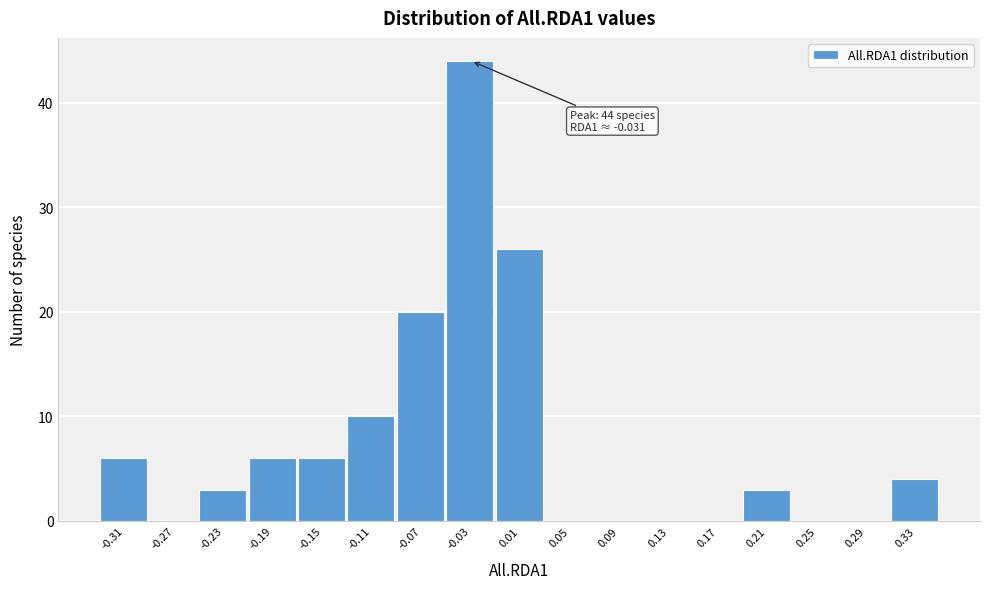

Reading right to left, list all the values displayed in this chart.

0.33=4	0.29=0	0.25=0	0.21=3	0.17=0	0.13=0	0.09=0	0.05=0	0.01=26	-0.03=44	-0.07=20	-0.11=10	-0.15=6	-0.19=6	-0.23=3	-0.27=0	-0.31=6